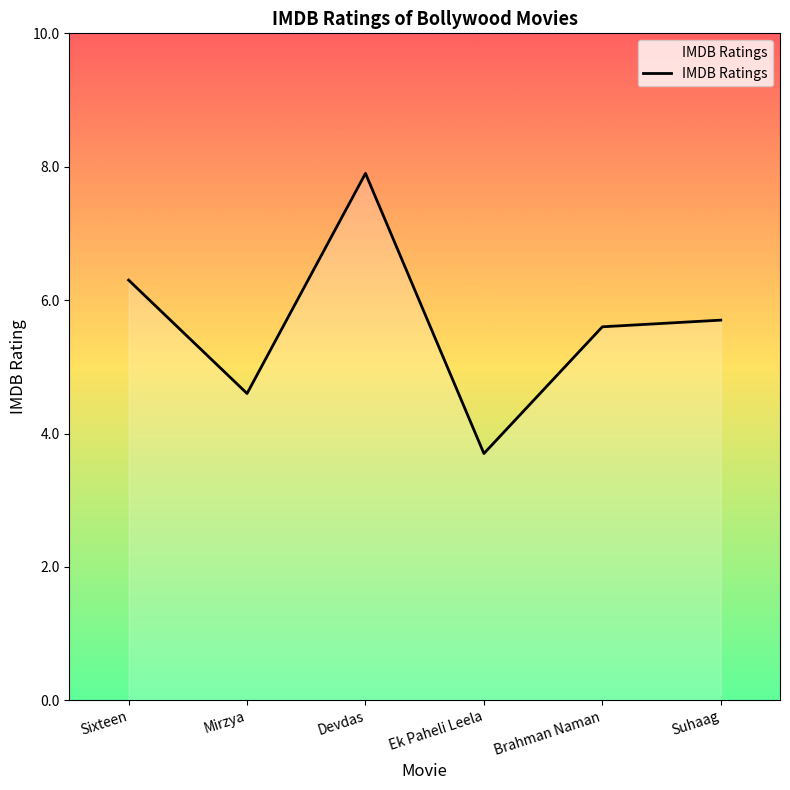

What is the label of the 2nd point from the right?

Brahman Naman